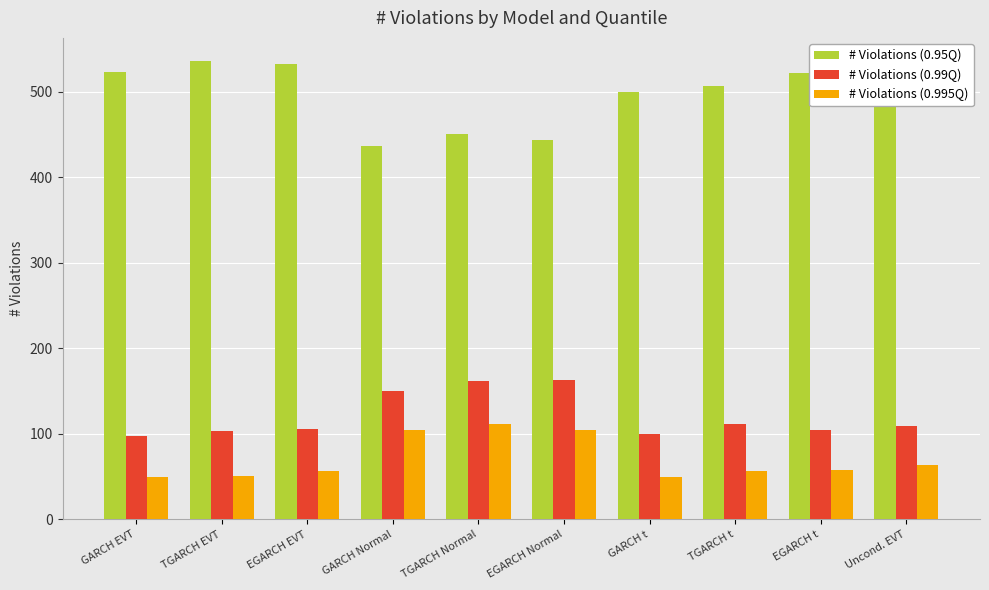

The value of # Violations (0.995Q) at TGARCH Normal is 53. True or false?

False